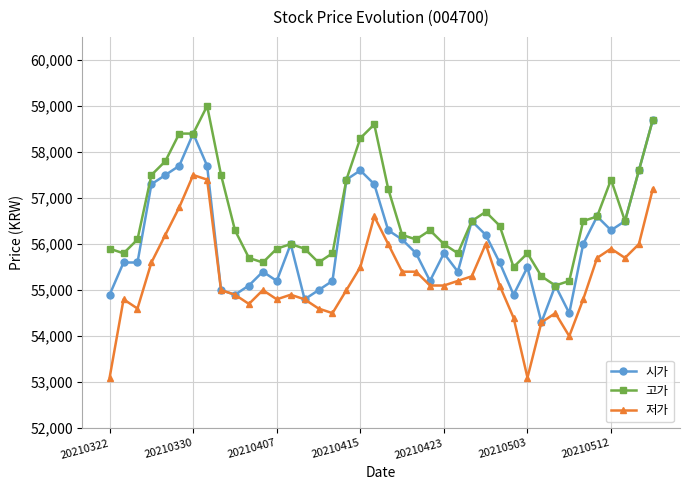

True or false: 저가 has more than 2 points higher than both neighbors.

True